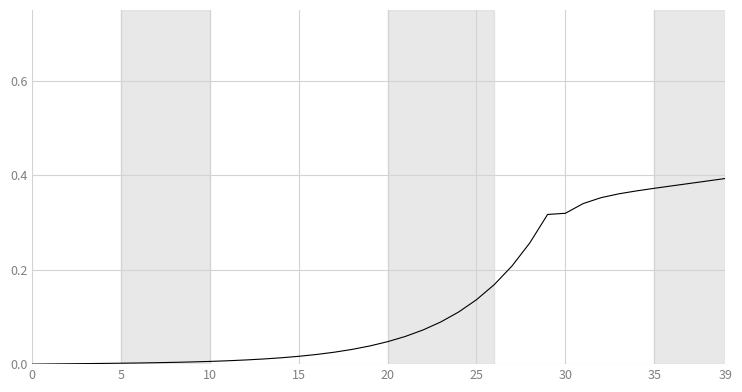

What is the maximum value shown in the chart?

0.4